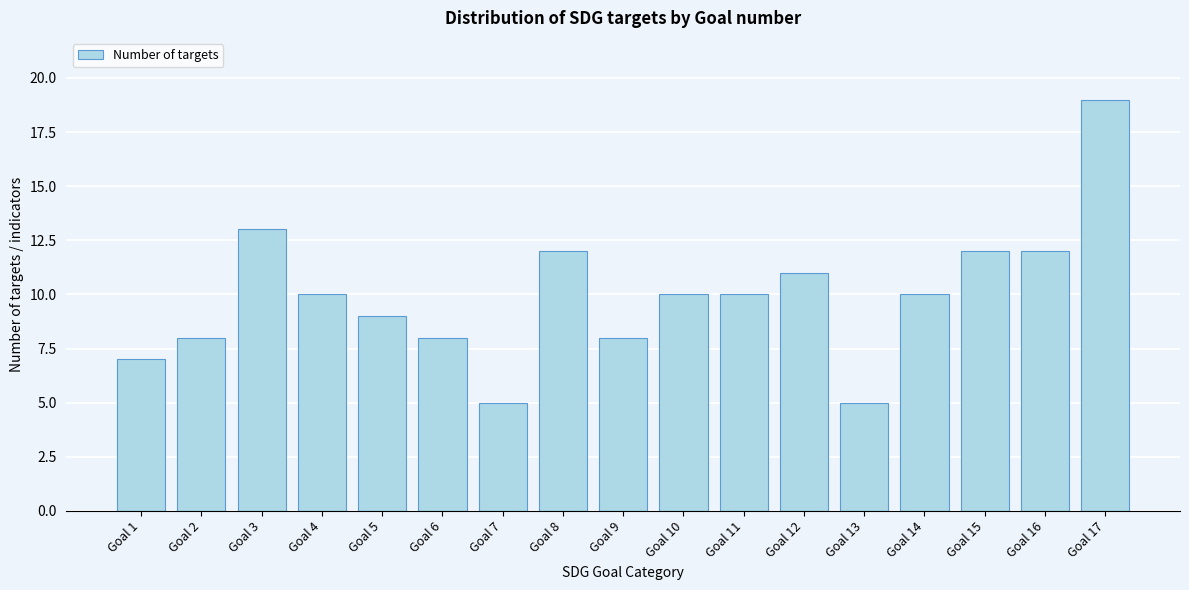

Reading right to left, what are all the values shown in this chart?

Goal 17=19	Goal 16=12	Goal 15=12	Goal 14=10	Goal 13=5	Goal 12=11	Goal 11=10	Goal 10=10	Goal 9=8	Goal 8=12	Goal 7=5	Goal 6=8	Goal 5=9	Goal 4=10	Goal 3=13	Goal 2=8	Goal 1=7